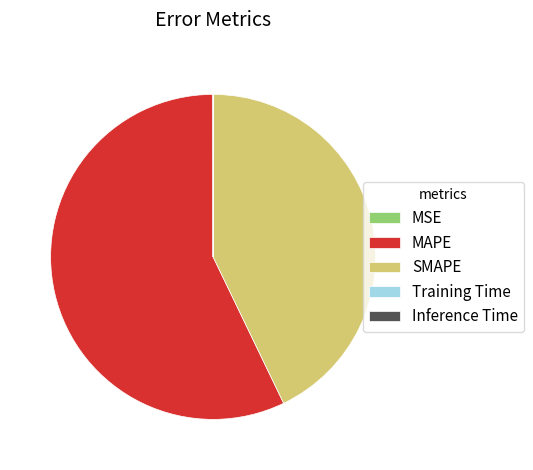

Which category has the biggest portion of the pie?

MAPE